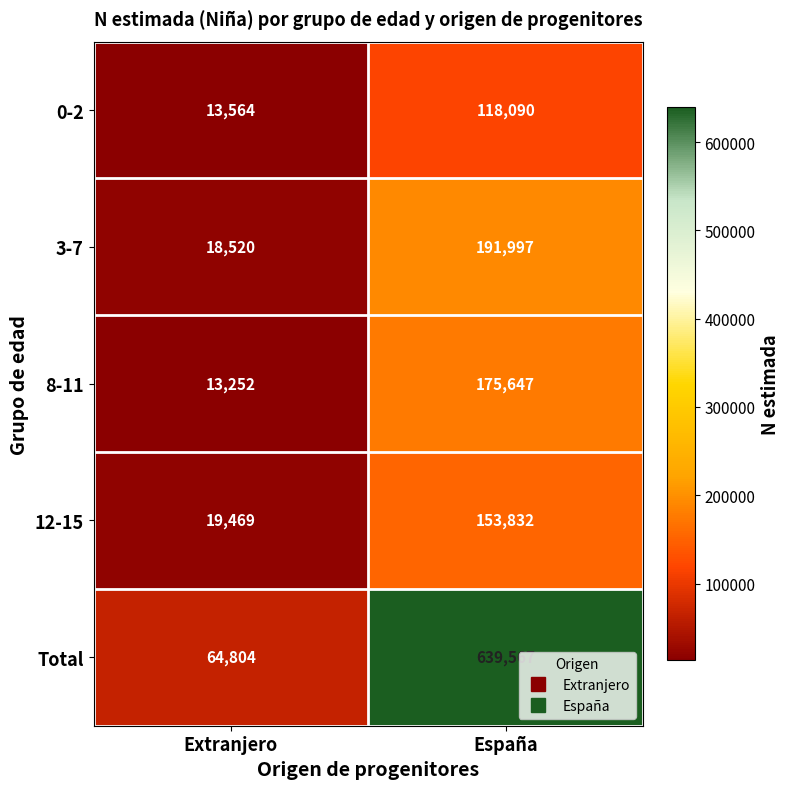

What is the difference between the Total values at España and Extranjero?

574763